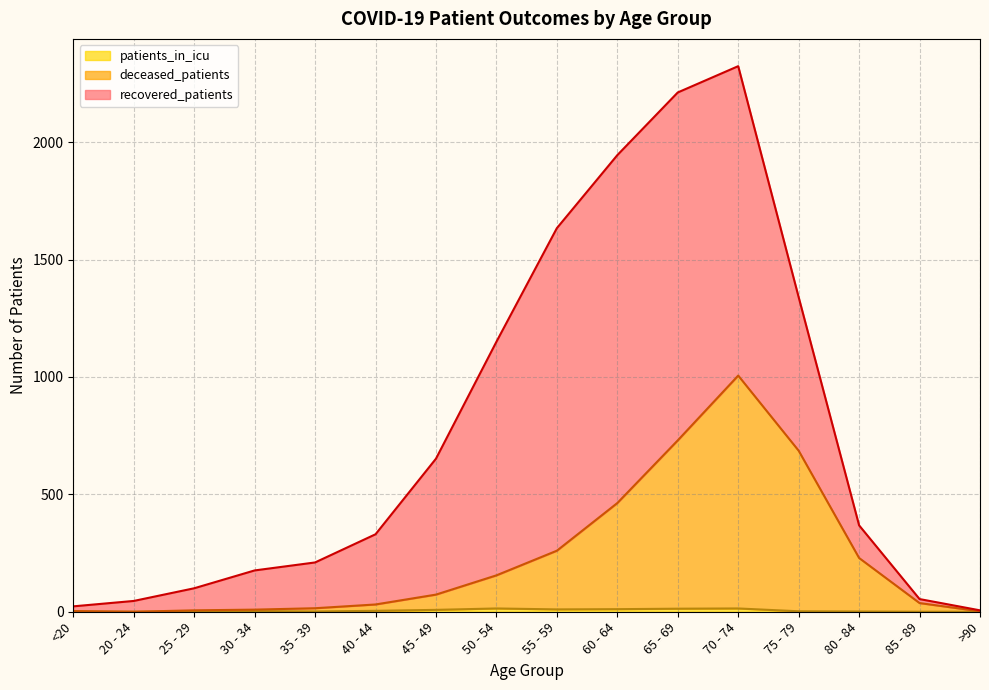

How many lines are shown in the chart?

3